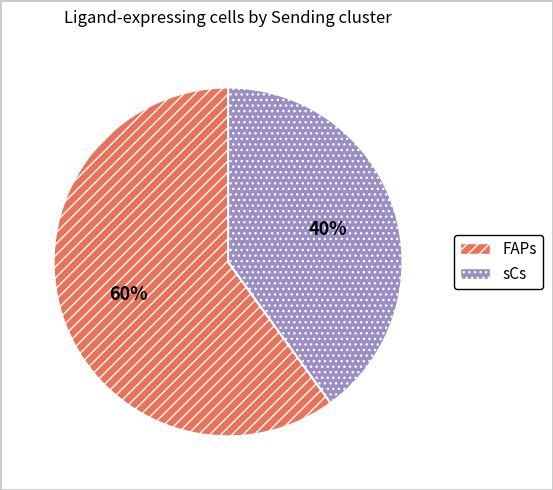

To the nearest percent, what is the average slice percentage?

50%